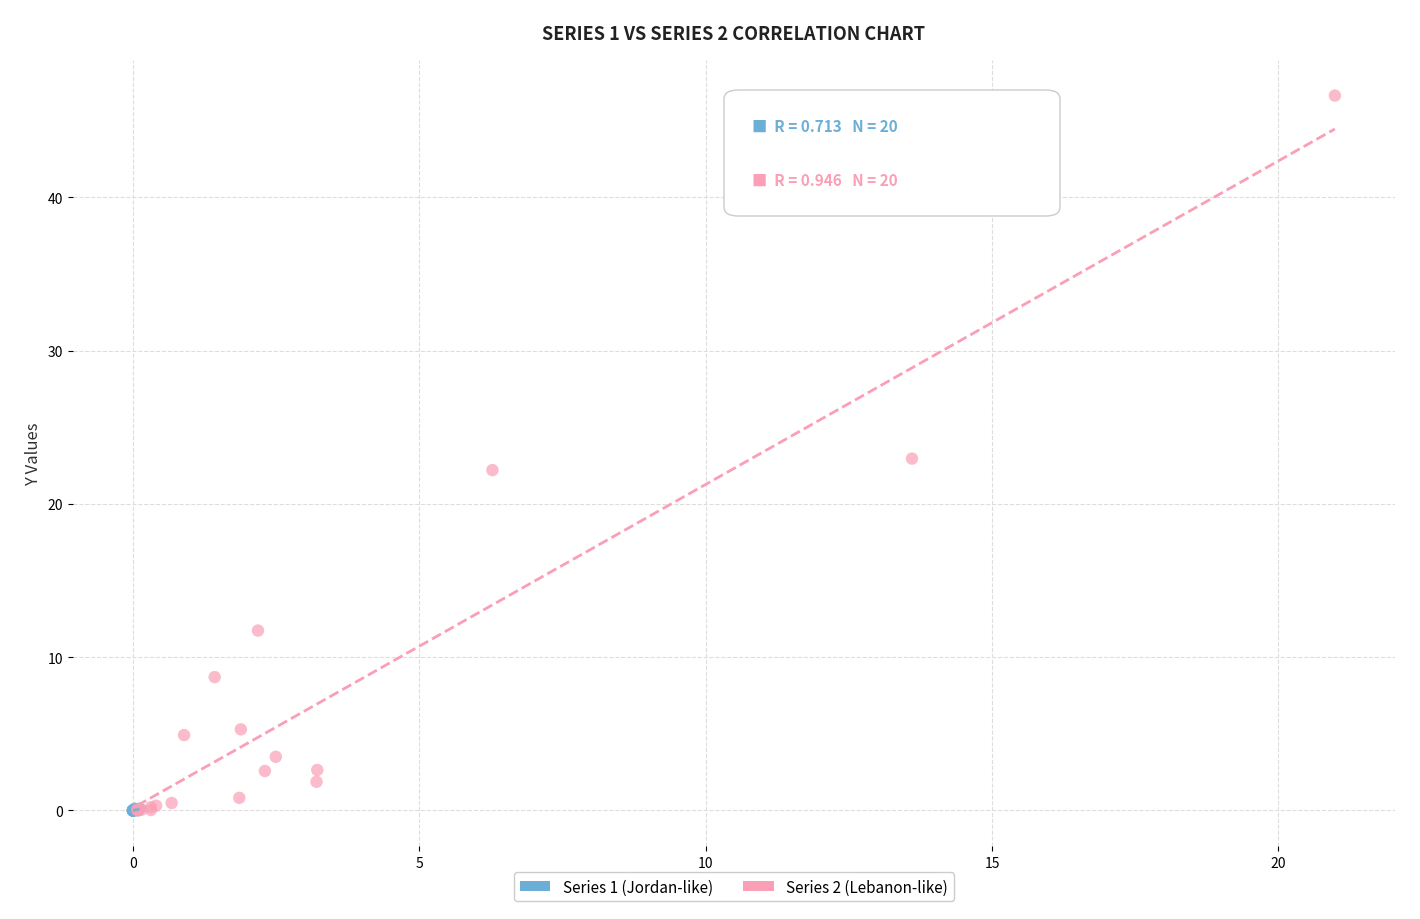

Which series has the widest spread of Y values?

Series 2 (Lebanon-like)